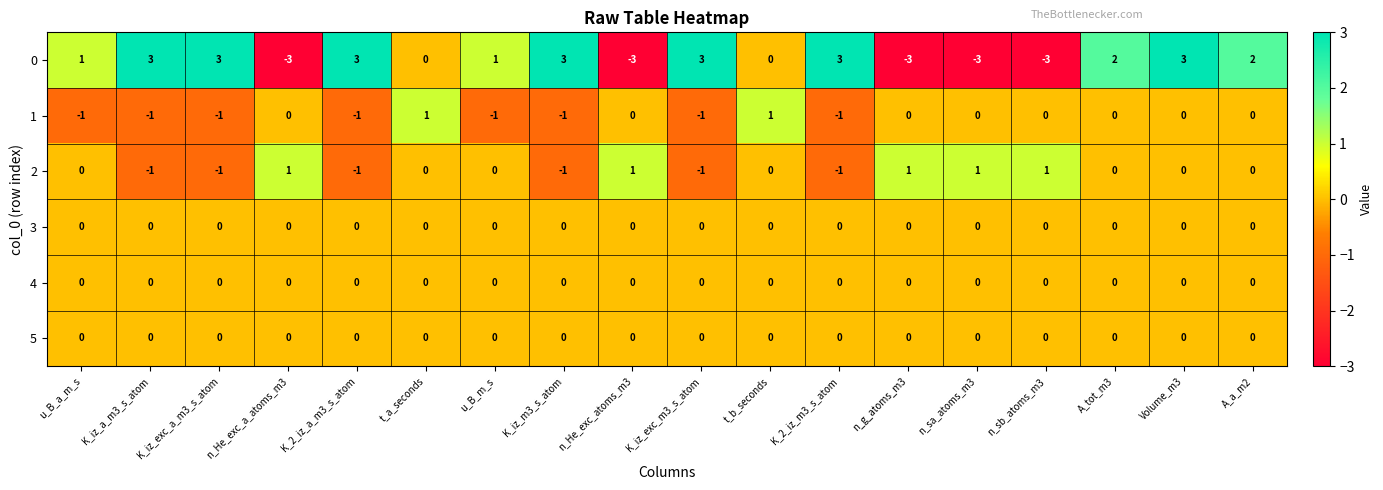

Is it true that 1 equals 1 at t_b_seconds?

True